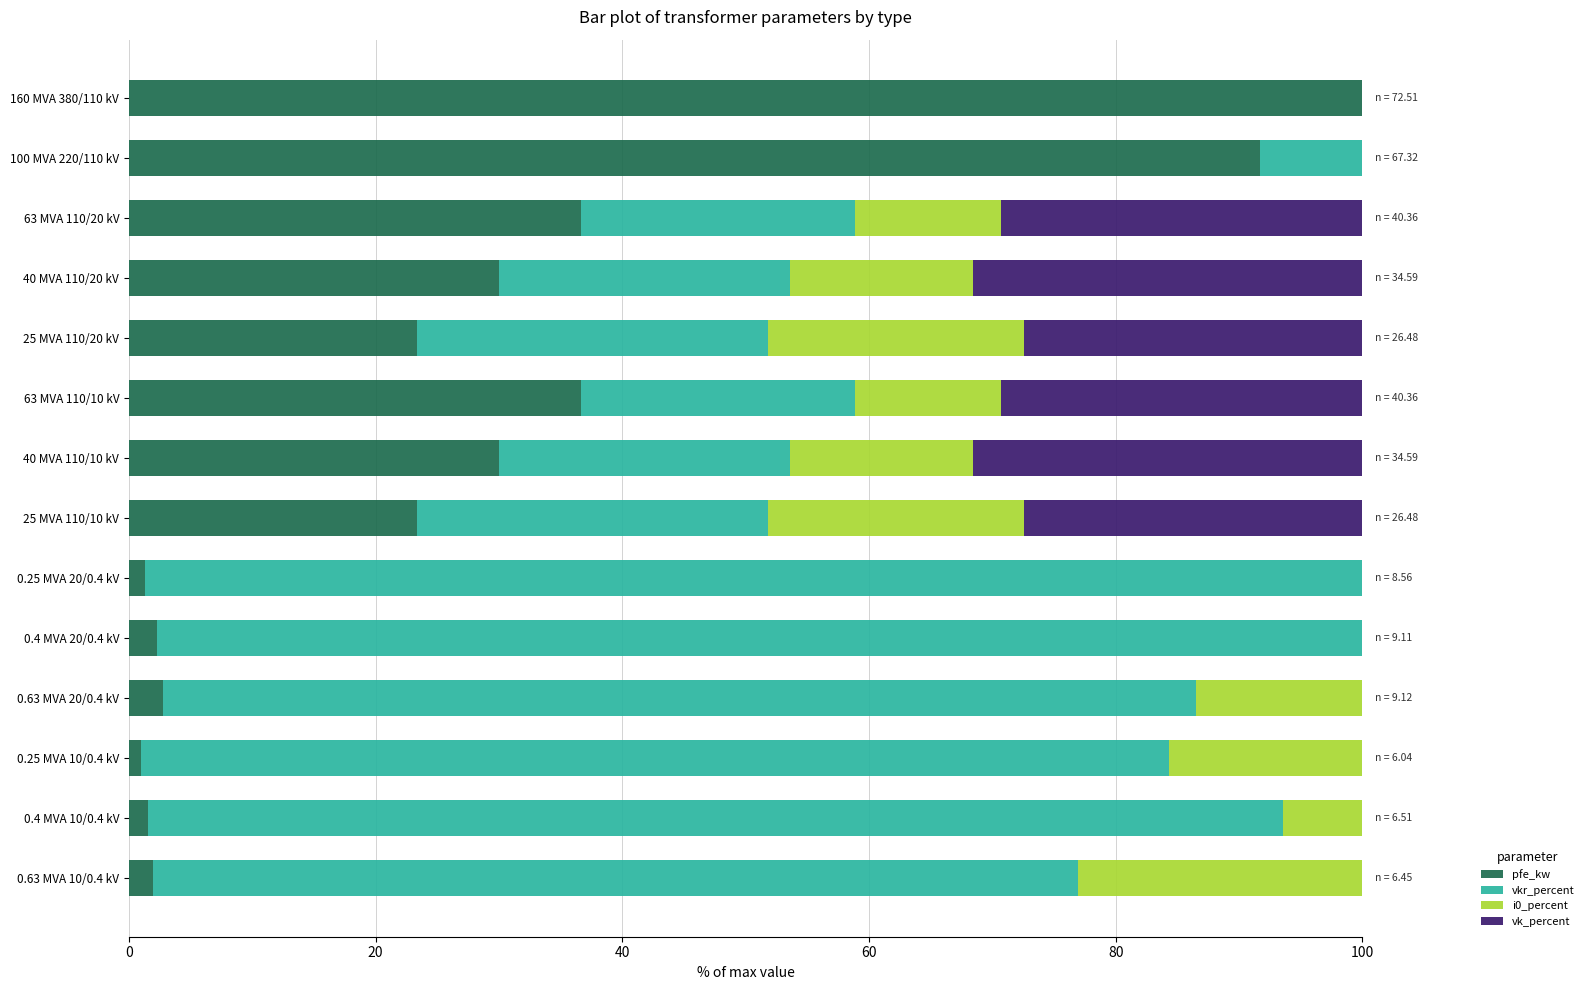

What value does the vk_percent series have at 0.63 MVA 20/0.4 kV?

33.3